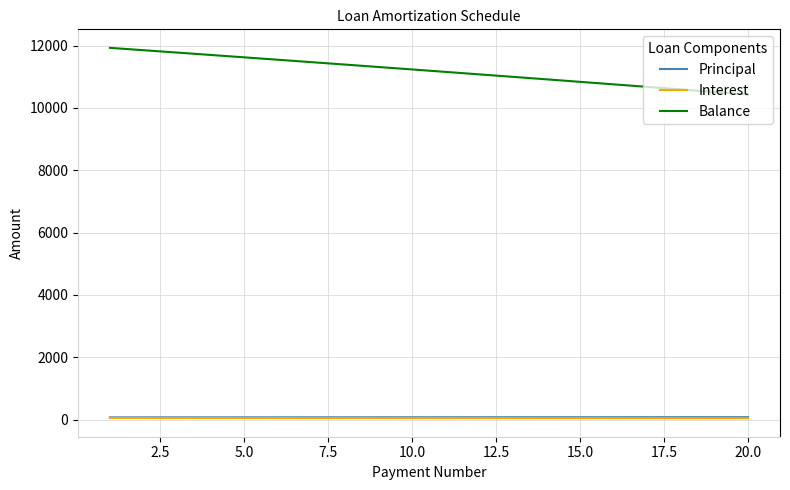

How many values in the Balance series exceed 11231?

10